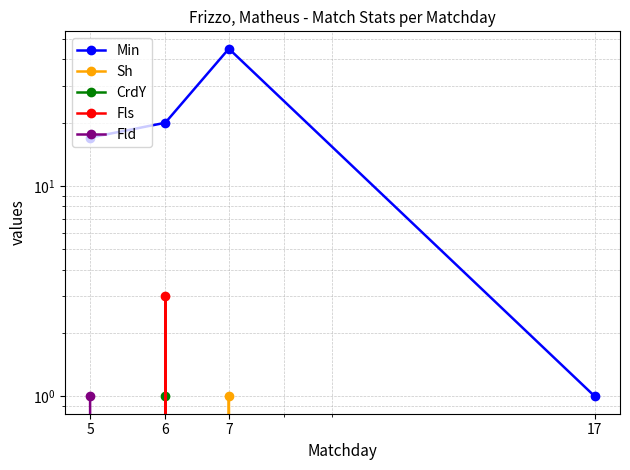

Count the Fld values in the range 0 to 1.

4